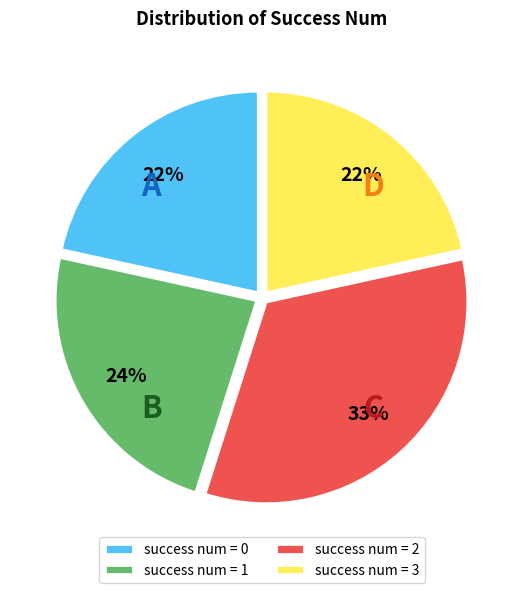

Does success num = 3 represent more than half of the total?

No